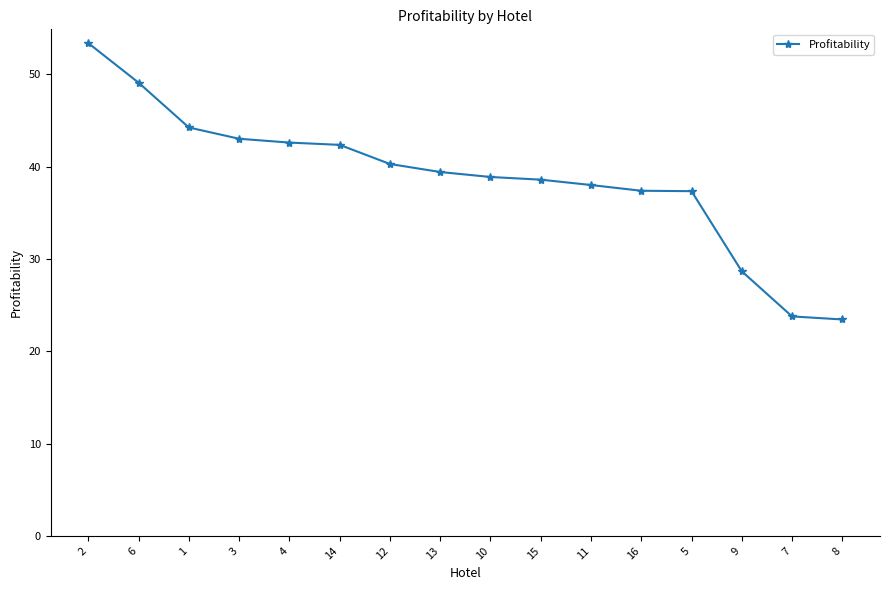

What is the minimum value shown in the chart?

23.4